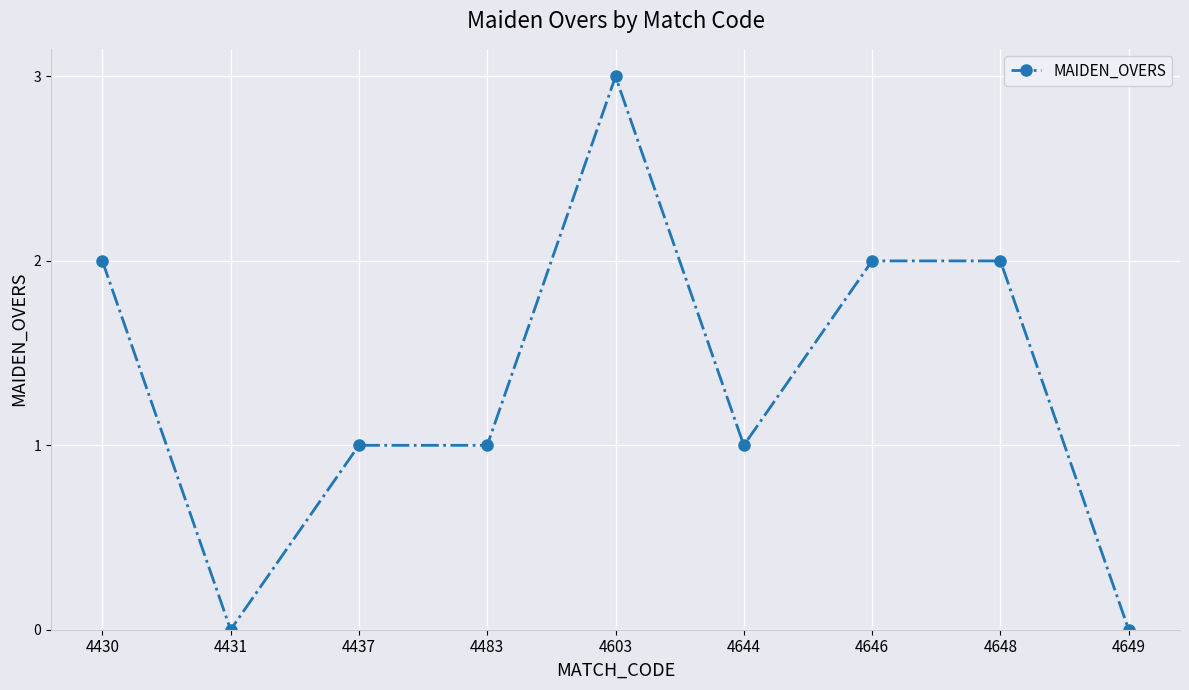

What is the sum of all values?

12